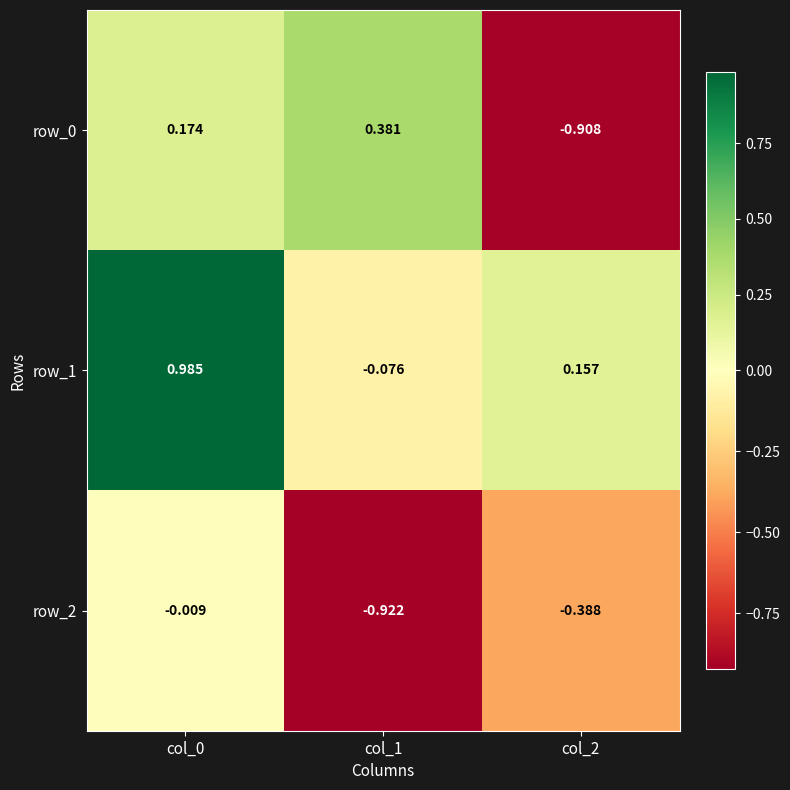

Is the value of row_2 at col_0 greater than the value of row_1 at col_0?

No